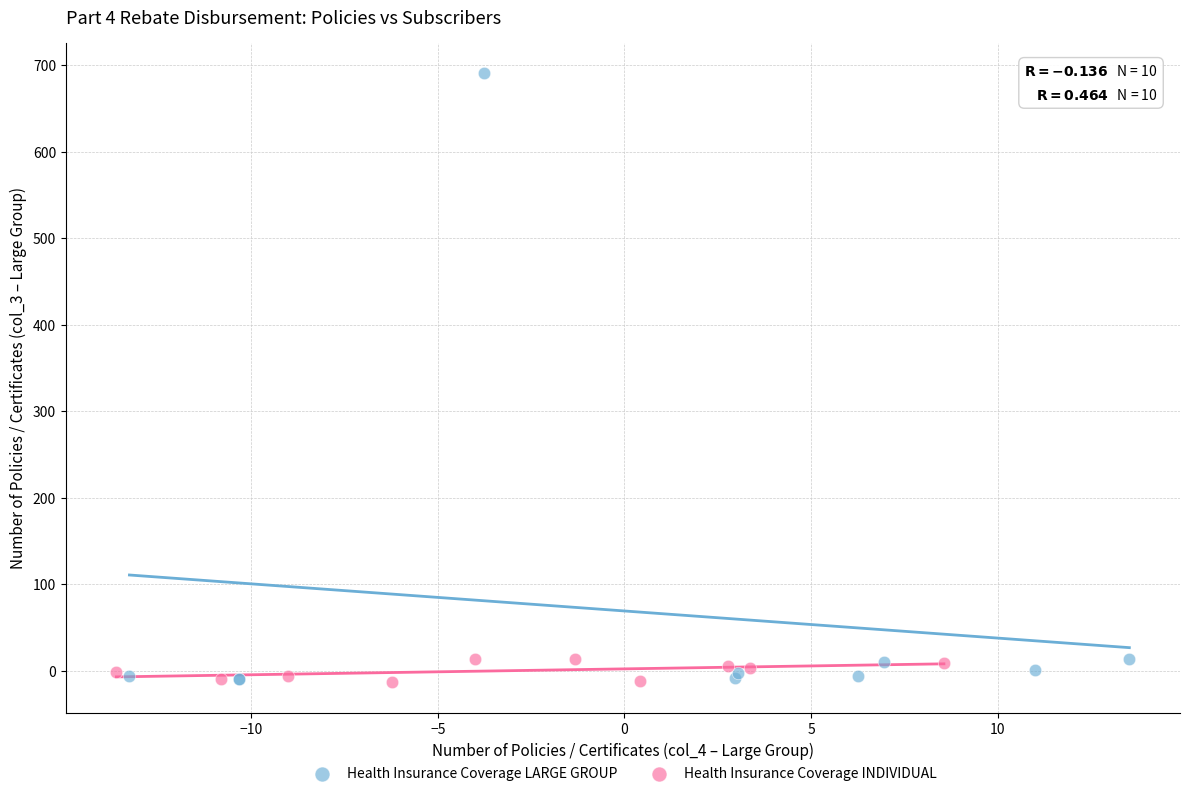

Which series has the widest spread of Y values?

Health Insurance Coverage LARGE GROUP